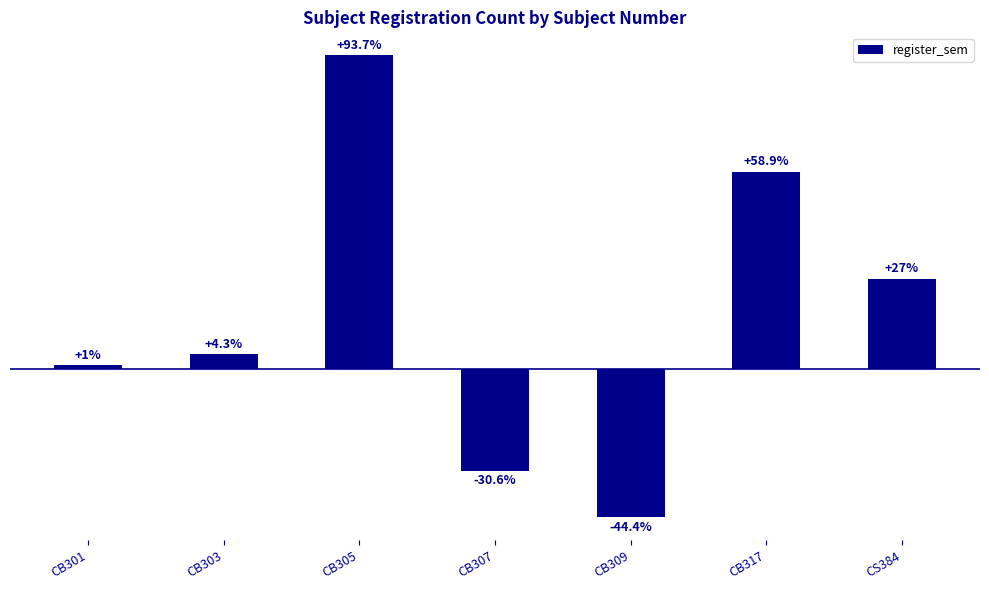

Which label corresponds to the smallest value in the chart?

CB309